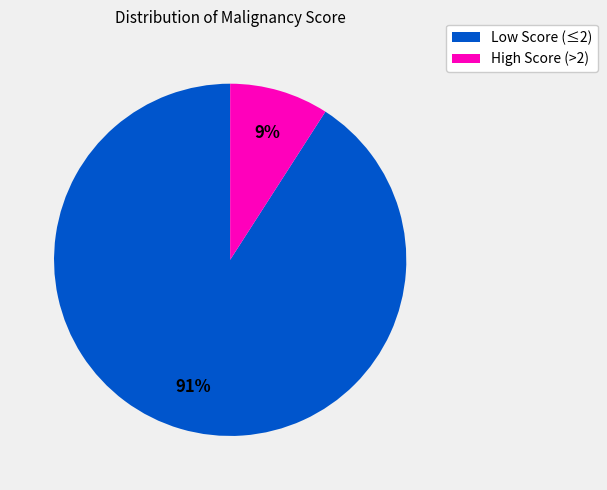

Which slice represents more than half of the pie?

Low Score (≤2)